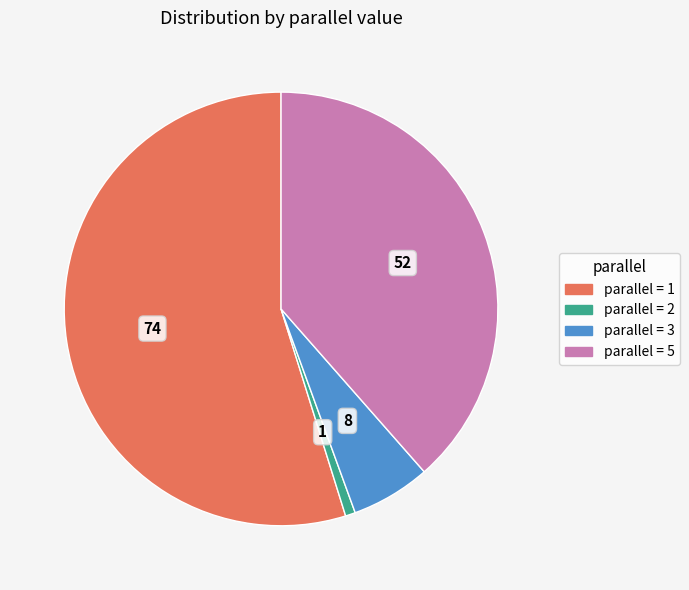

Is there any slice that represents more than half of the pie?

Yes